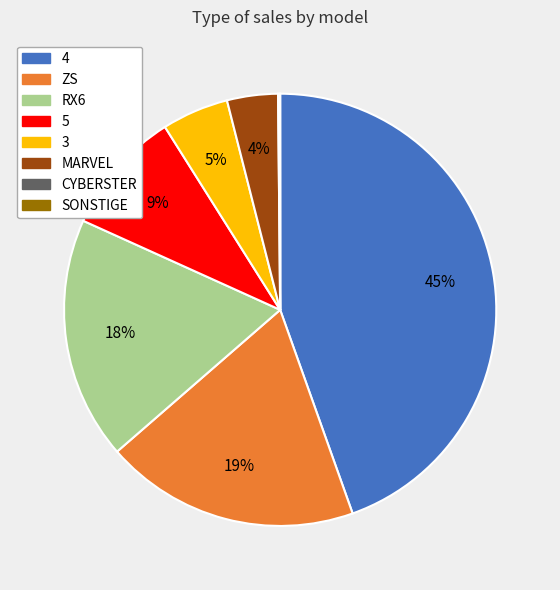

Is there a majority slice in this chart?

No